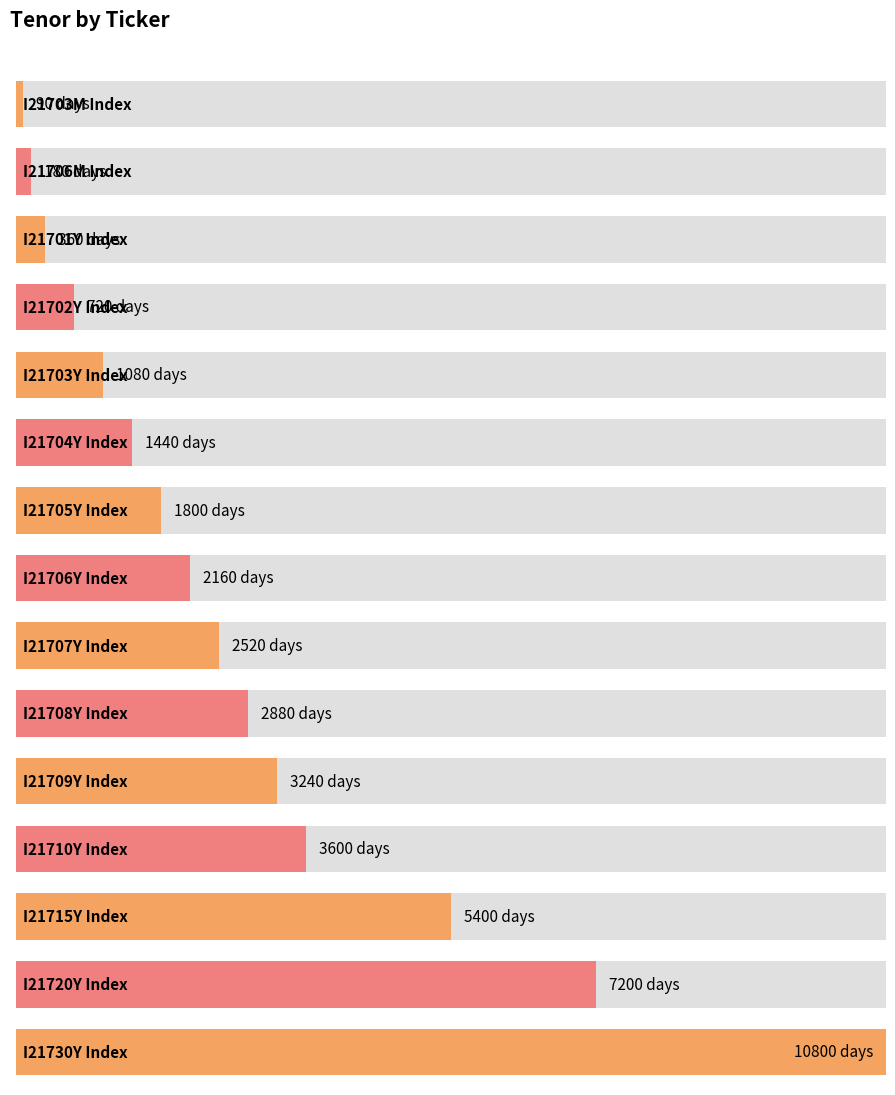

What is the maximum value shown in the chart?

10800